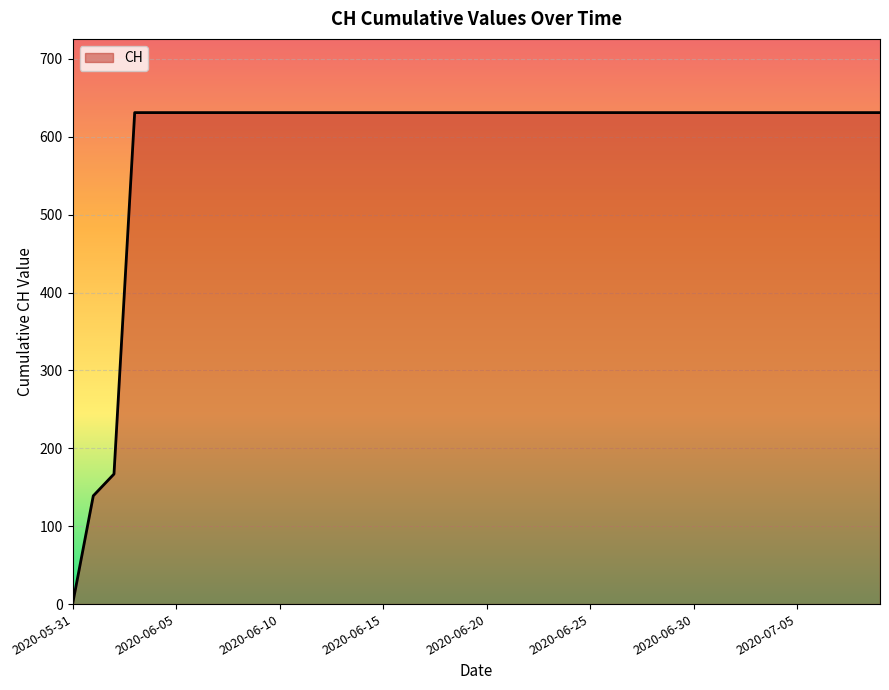

What is the maximum value shown in the chart?

631